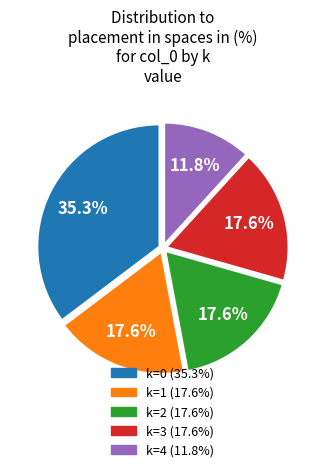

Is there any slice that represents more than half of the pie?

No